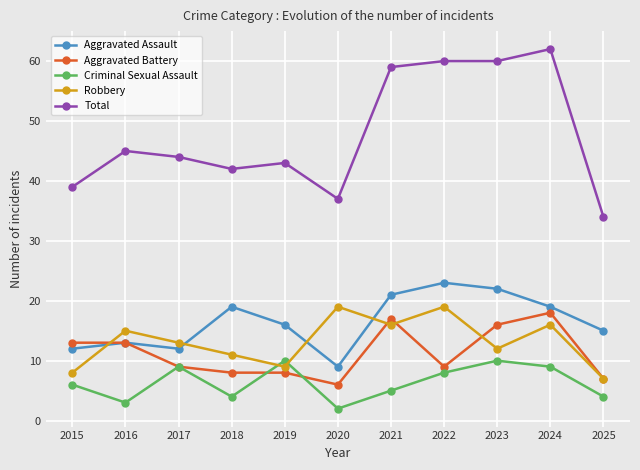

At which category does Criminal Sexual Assault reach its first local valley?

2016